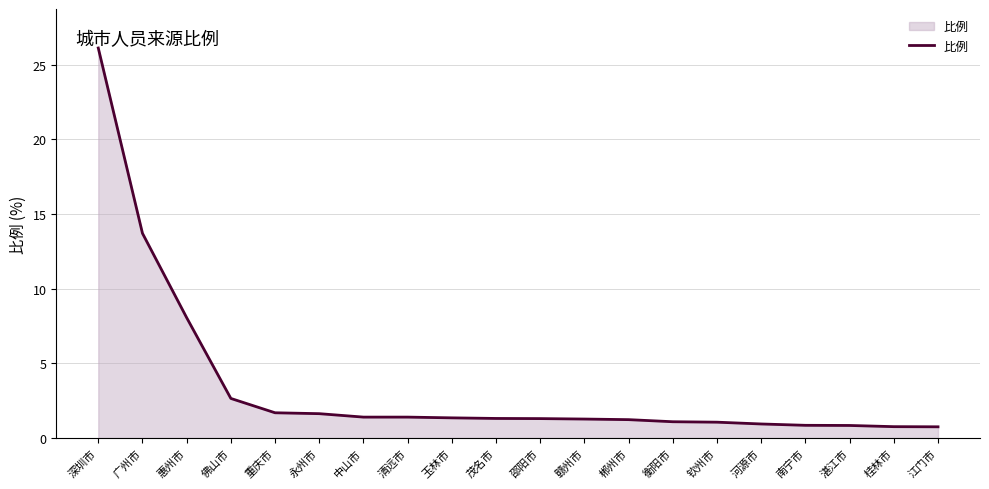

What is the average value?

3.5